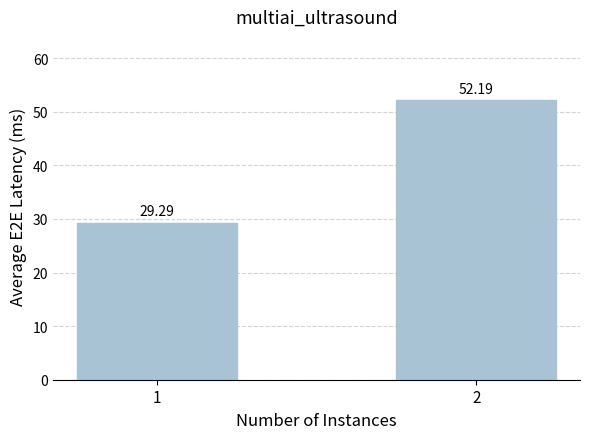

Reading right to left, what are all the values shown in this chart?

52.2	29.3